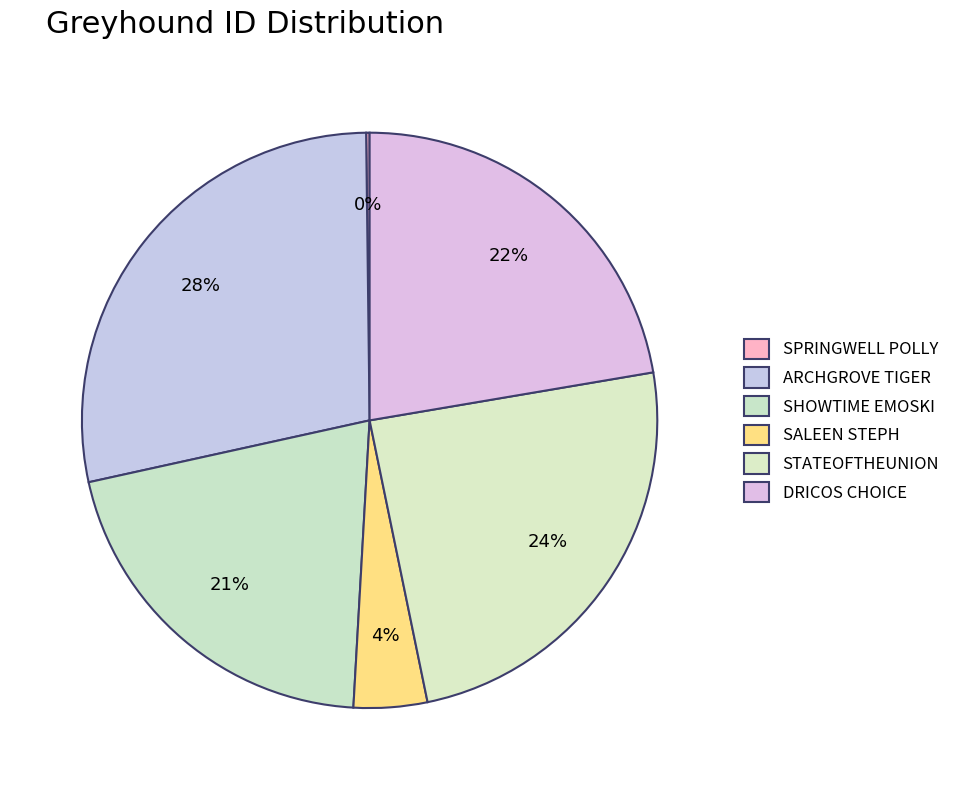

To the nearest percent, what portion does SALEEN STEPH represent?

4%